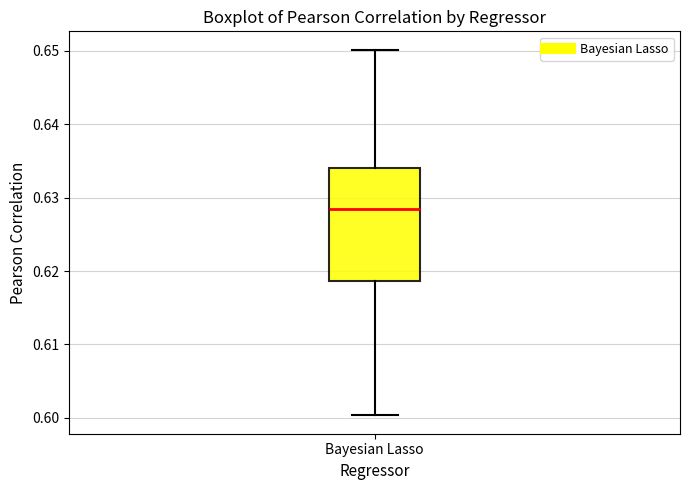

Where does the lower whisker of the box for Bayesian Lasso end on the y-axis? The values are not printed on the chart, so give them approximately, as read against the axis.

0.600